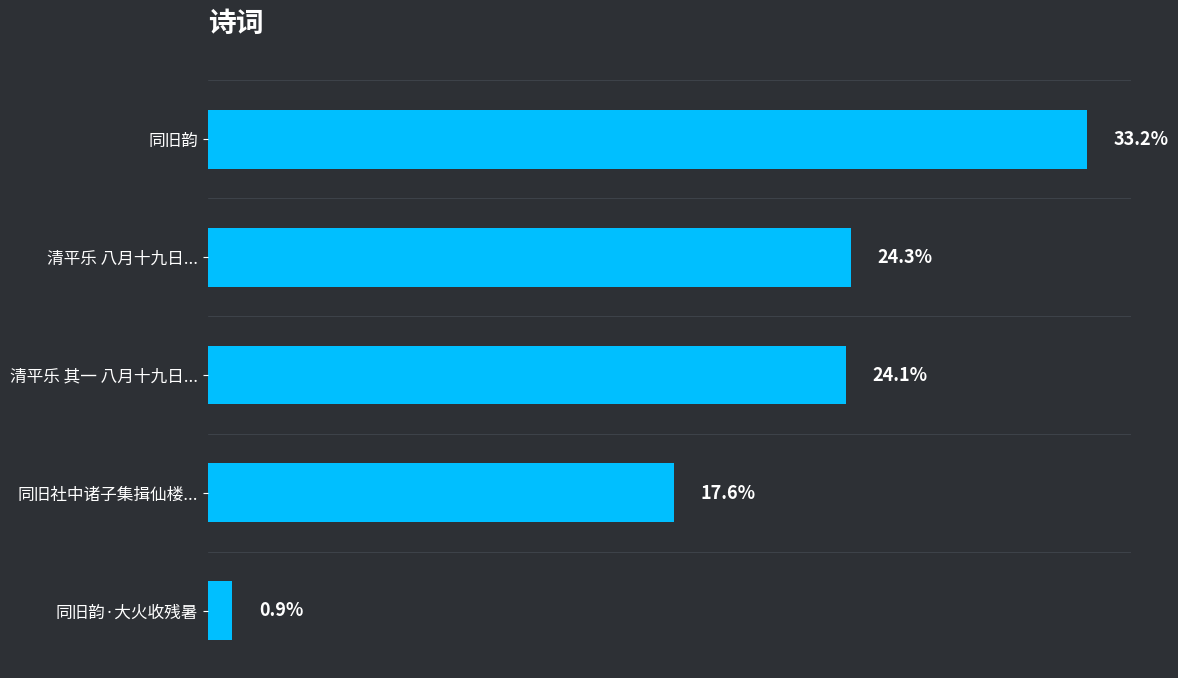

Does the chart contain any negative values?

No